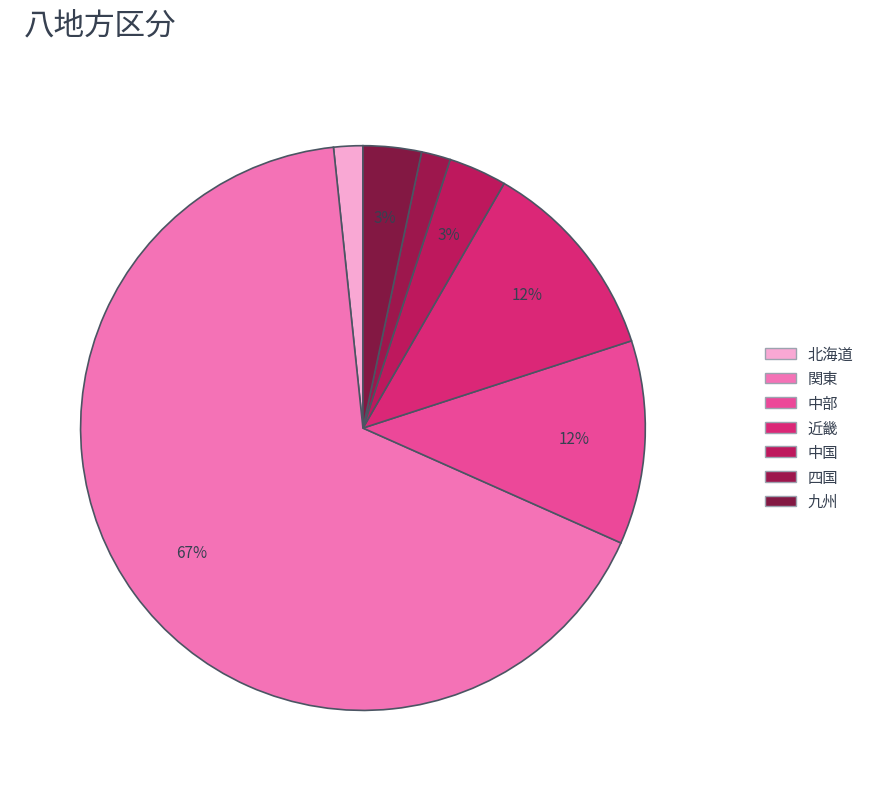

Combined, do 中国 and 中部 account for over 50%?

No